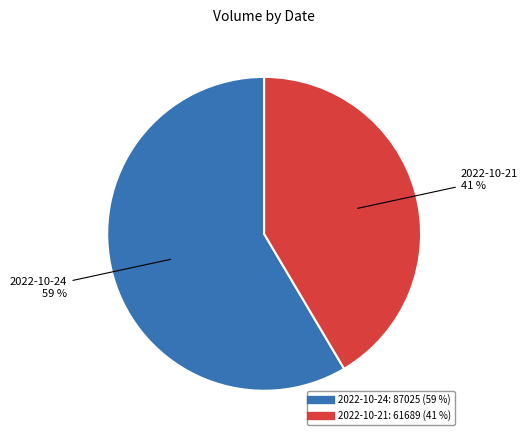

To the nearest percent, what is the average slice percentage?

50%